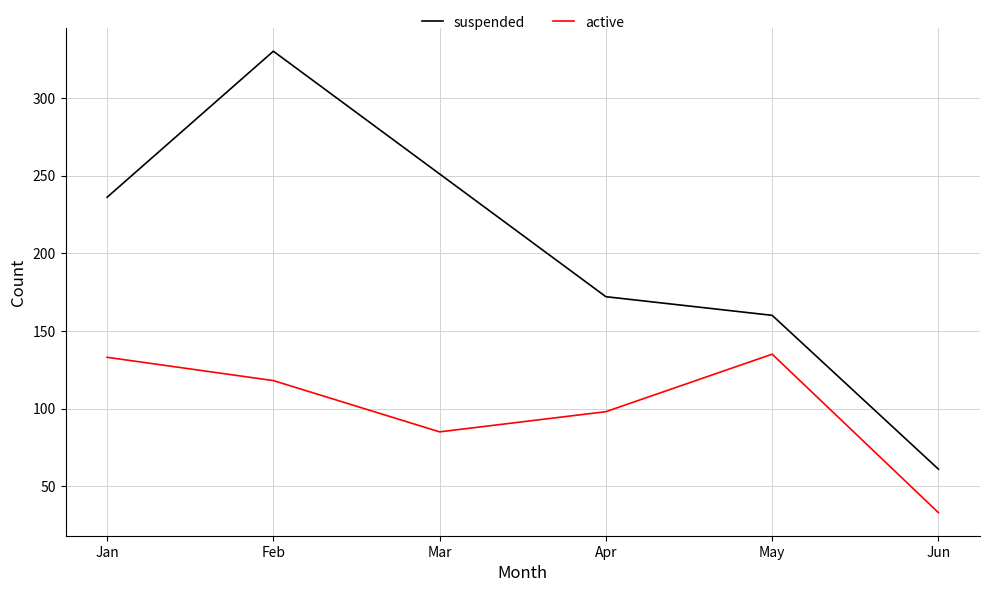

The active series shows 85 at Mar. True or false?

True